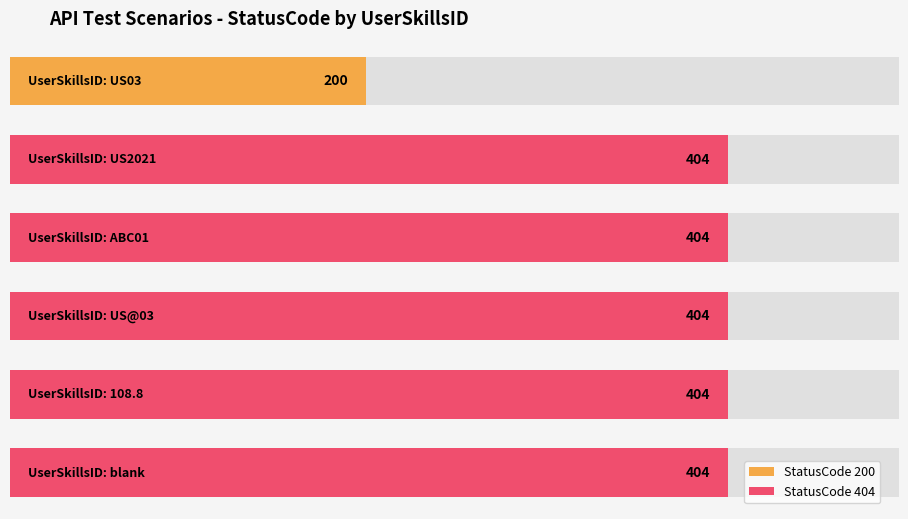

Rank the categories by value from highest to lowest.

US2021, ABC01, US@03, 108.8, blank, US03